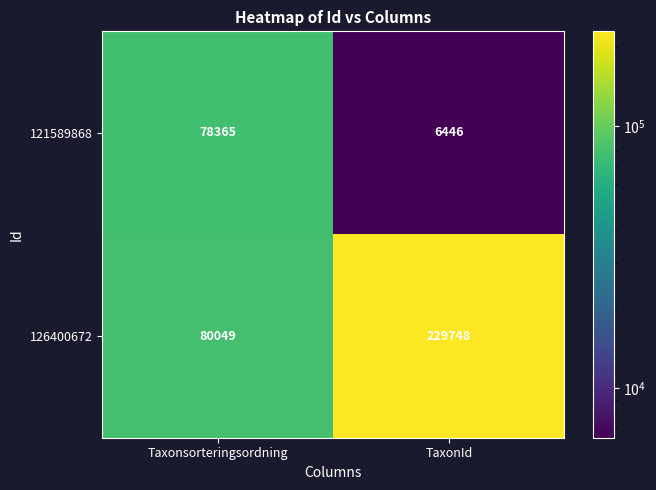

Rank the series by their average value, from highest to lowest.

126400672, 121589868